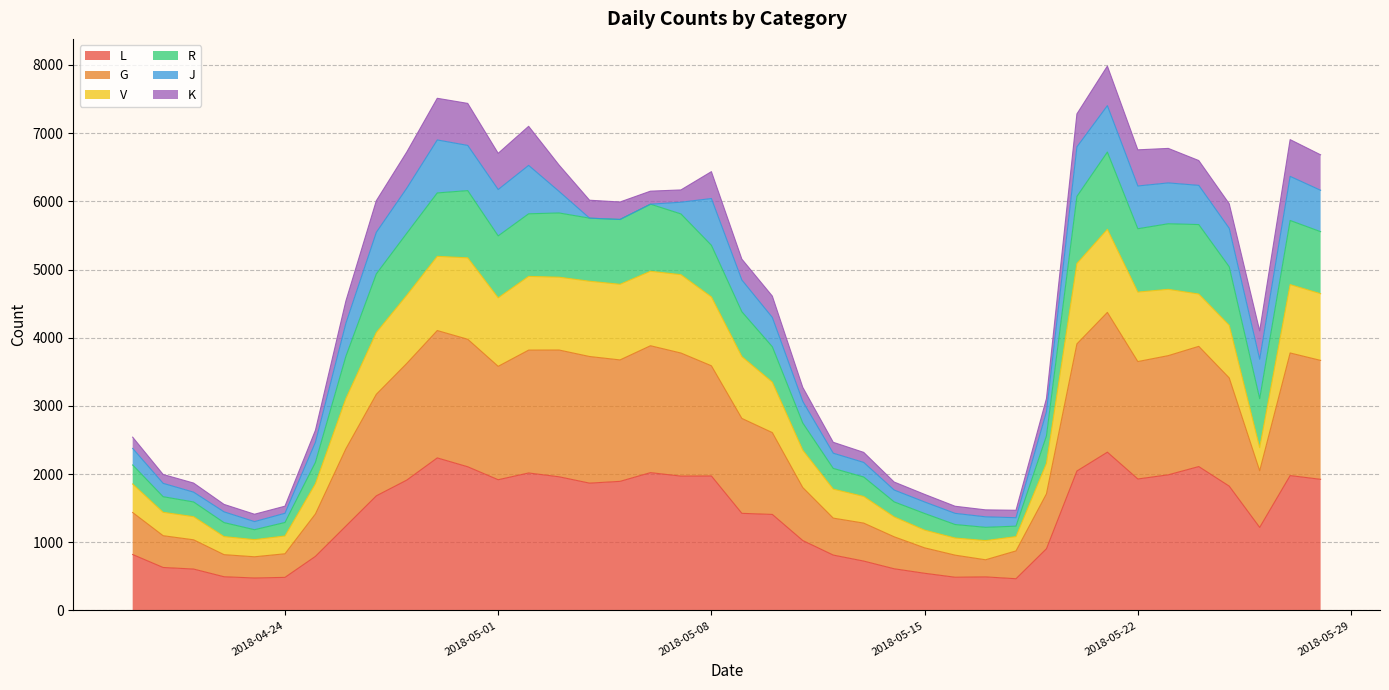

What is the lowest value of the L series?

465